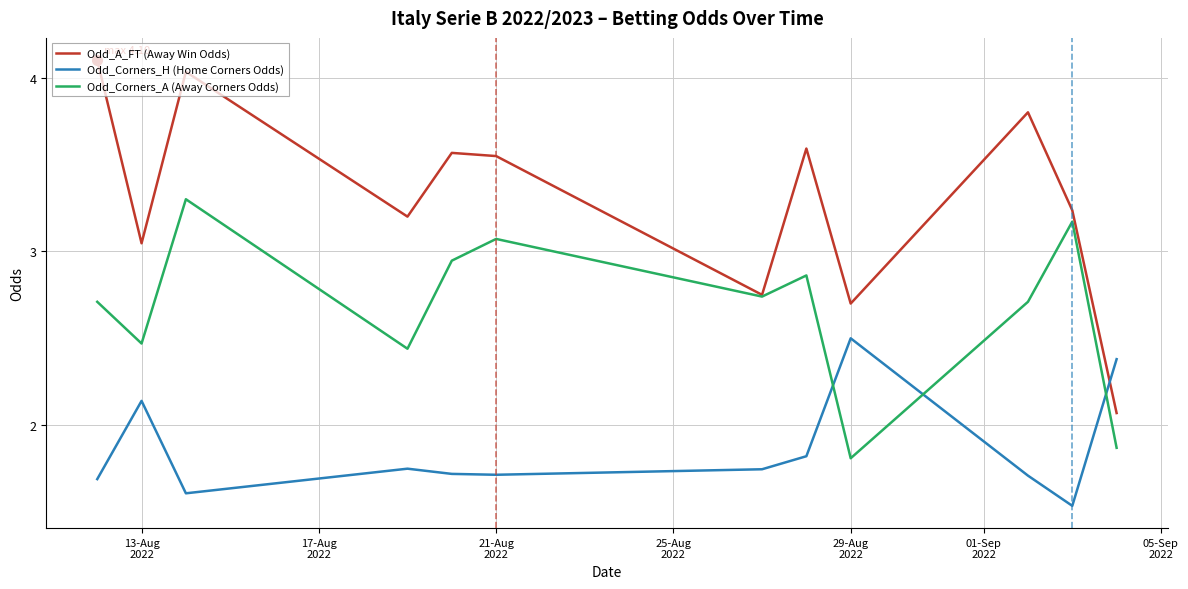

What is the maximum value for Odd_A_FT (Away Win Odds)?

4.1